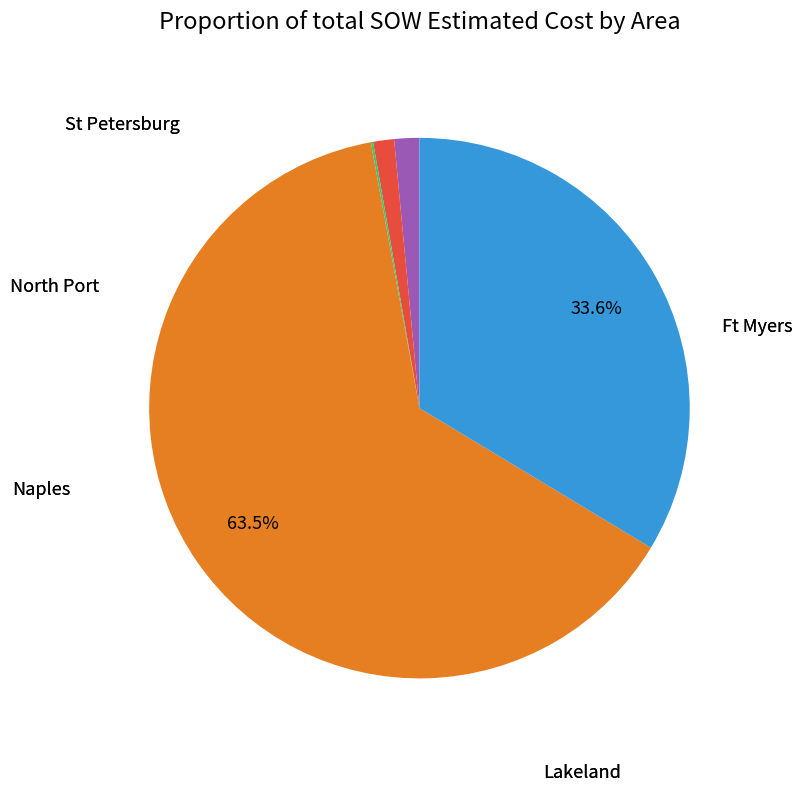

How many slices are in this pie chart?

5